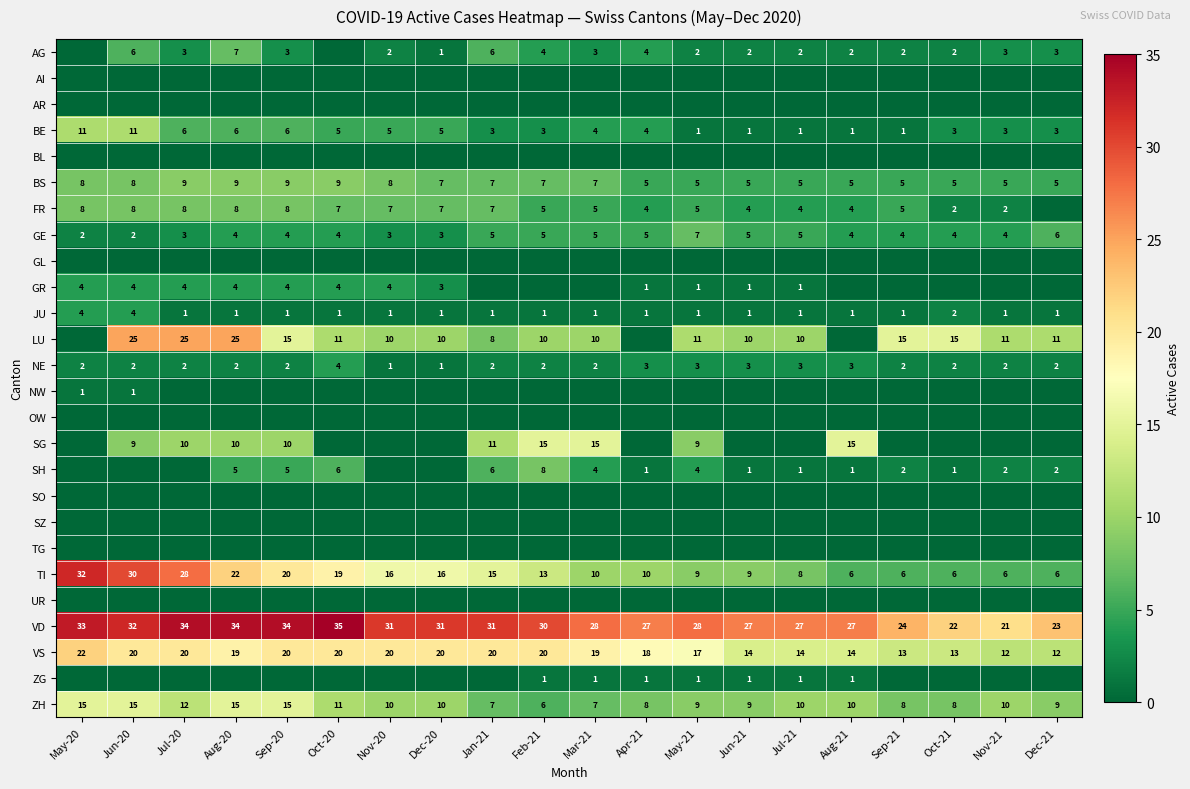

The value of BE at Jun-21 is 1. True or false?

True